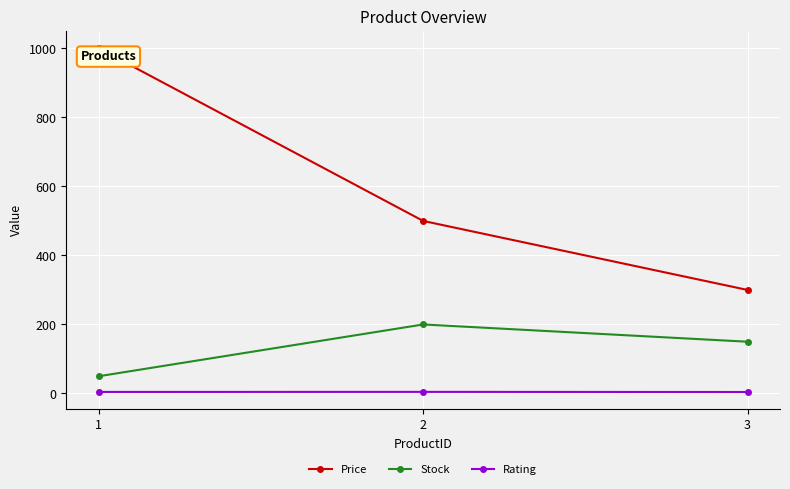

What is the approximate value of Rating at 3?

4.3